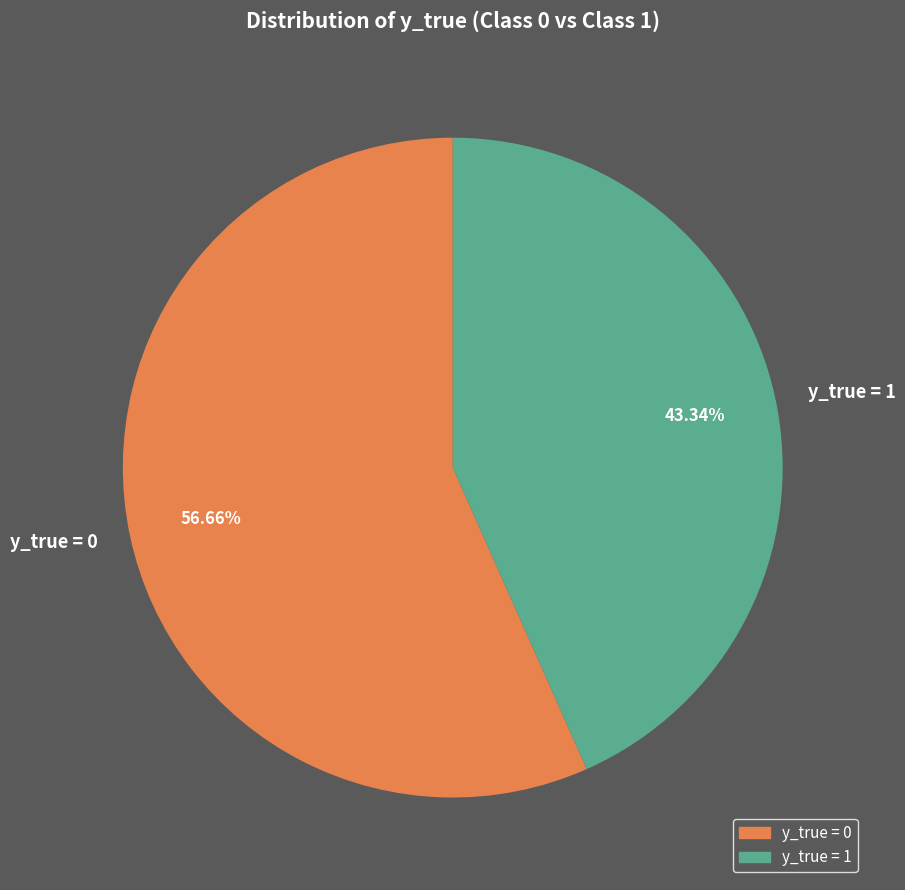

To the nearest percent, what is the combined percentage of y_true = 1 and y_true = 0?

100%